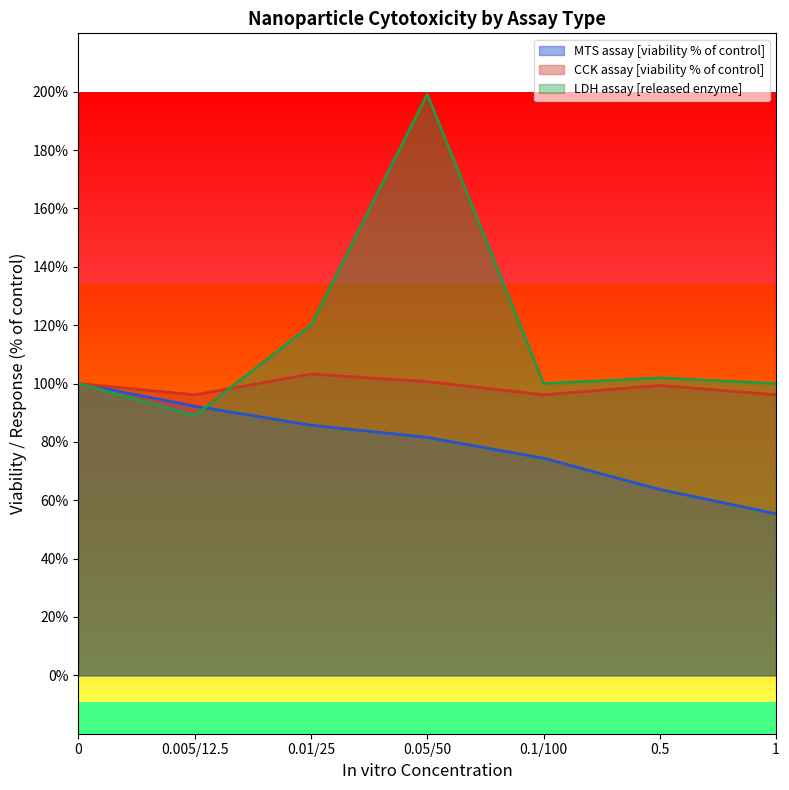

How many interior local valleys does the CCK assay [viability % of control] series have?

2